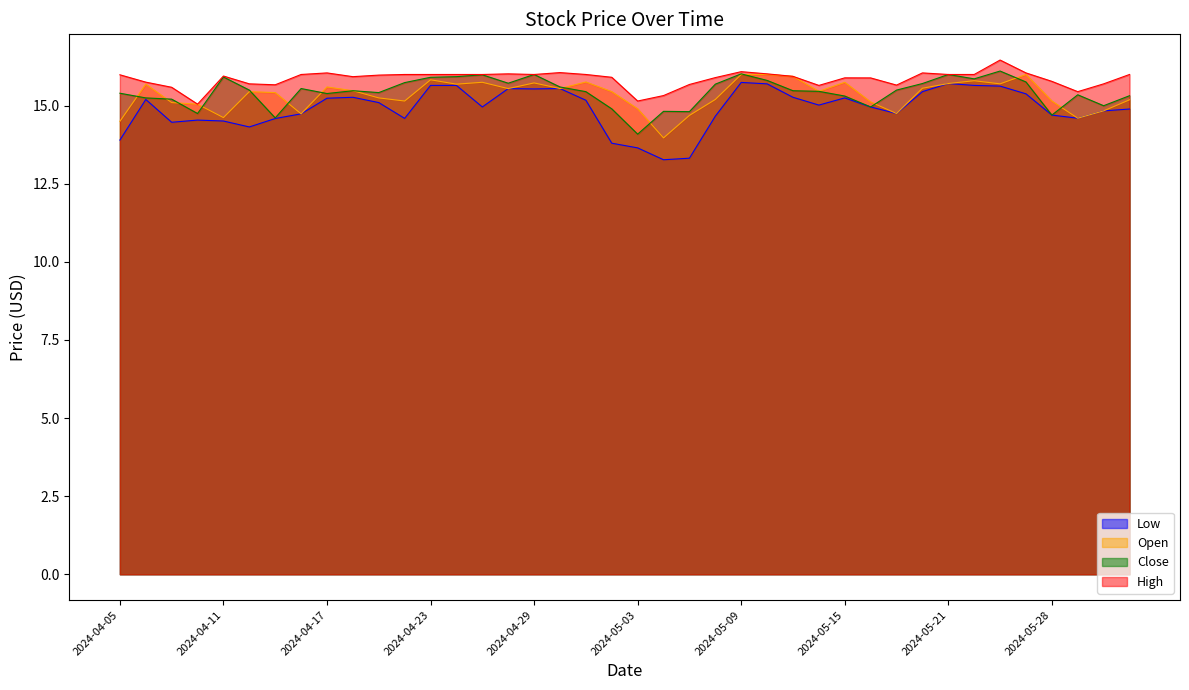

What is the highest value of the Open series?

16.0